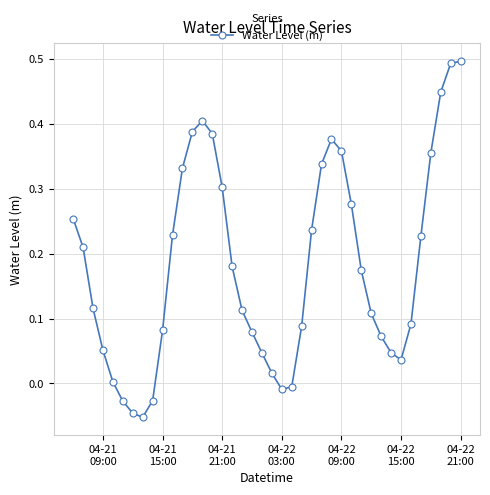

What is the sum of all values?

7.2